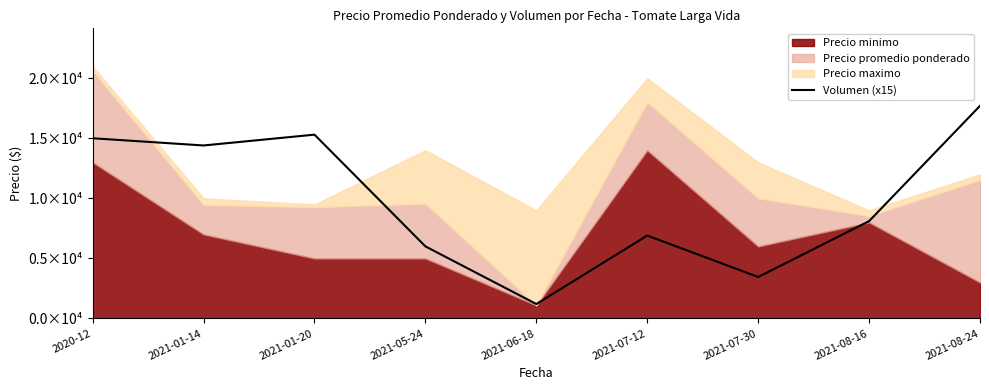

Reading left to right, what are all the values shown in this chart?

15000	14400	15300	6000	1200	6900	3450	8100	17700